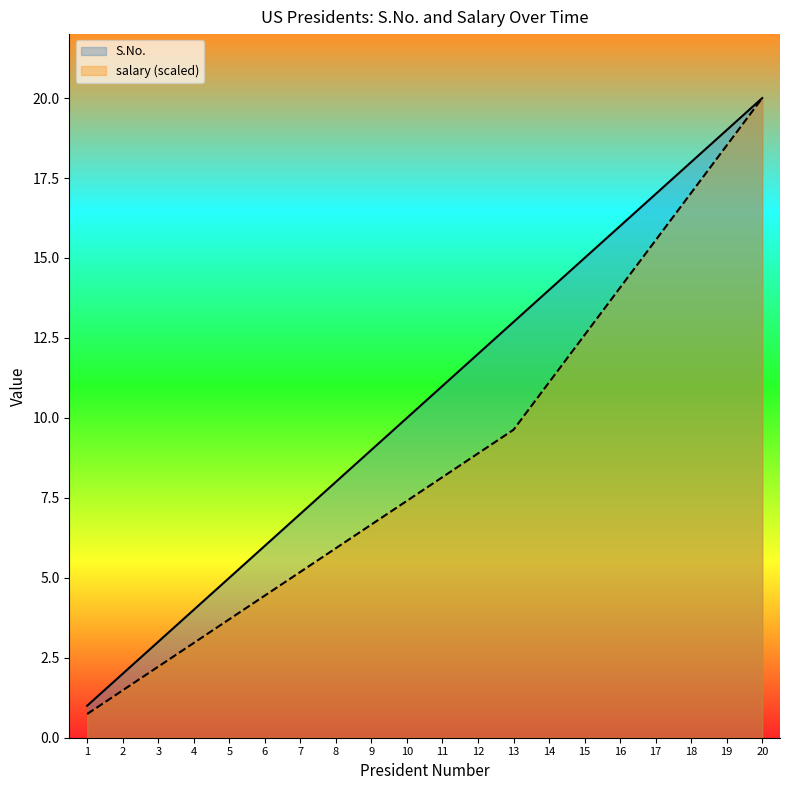

How many data points in salary are above 8?

10